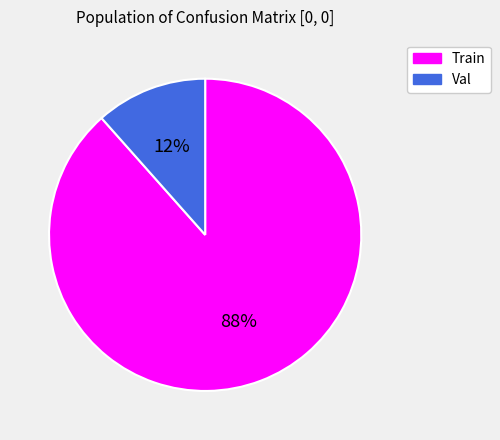

Which has a higher value, Train or Val?

Train